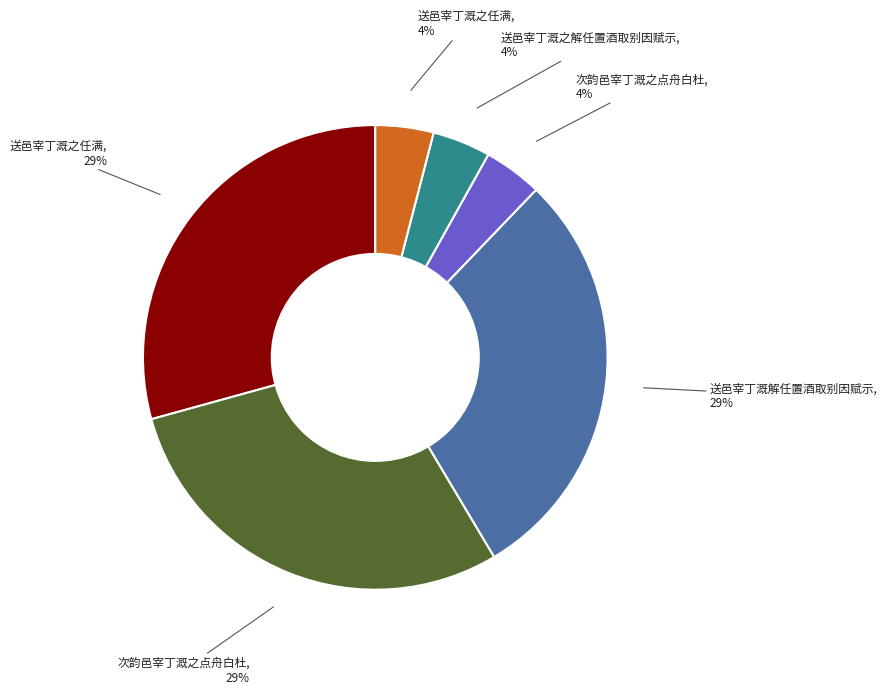

To the nearest percent, what is the average slice percentage?

17%